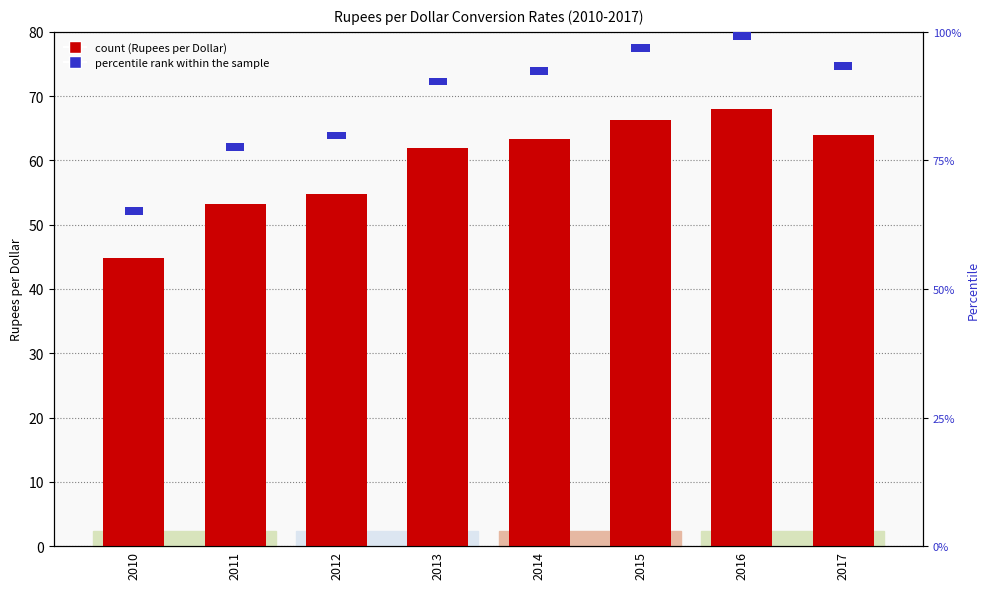

List the series in order of their peak value, highest first.

Rupees per Dollar, percentile rank within the sample